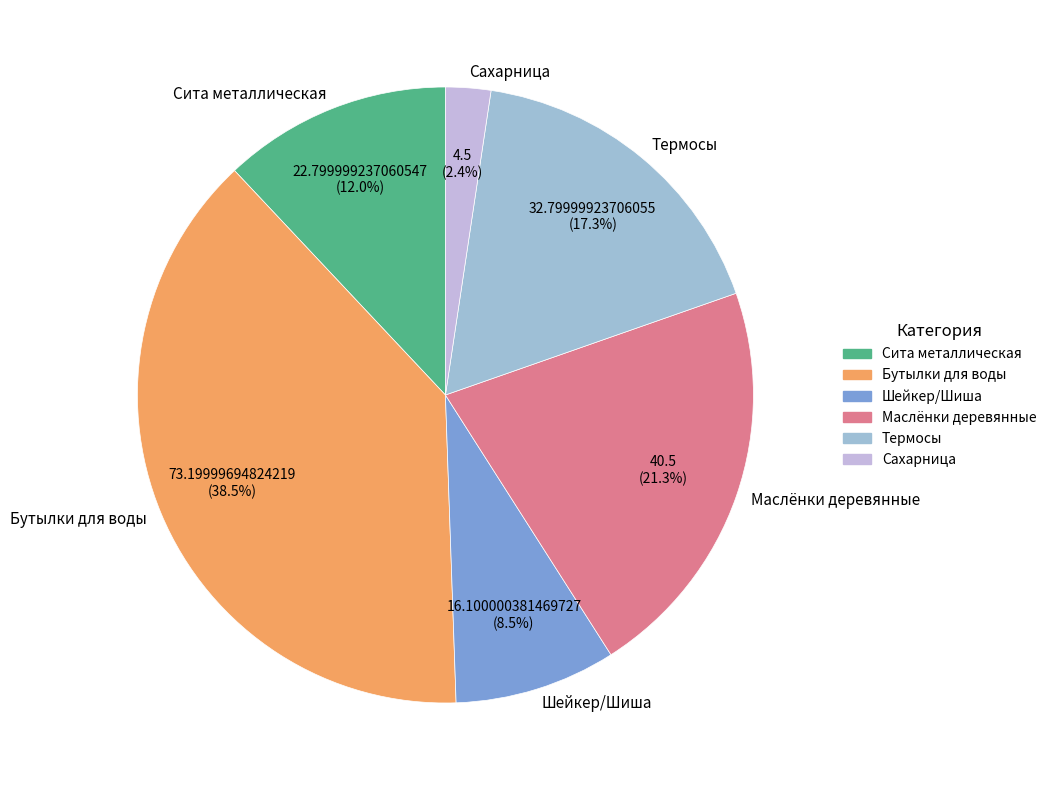

Rank the categories by value from highest to lowest.

Бутылки для воды, Маслёнки деревянные, Термосы, Сита металлическая, Шейкер/Шиша, Сахарница